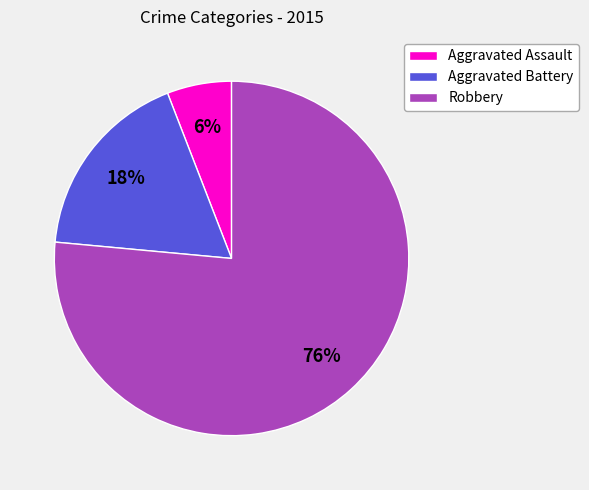

How many segments does this pie chart have?

3